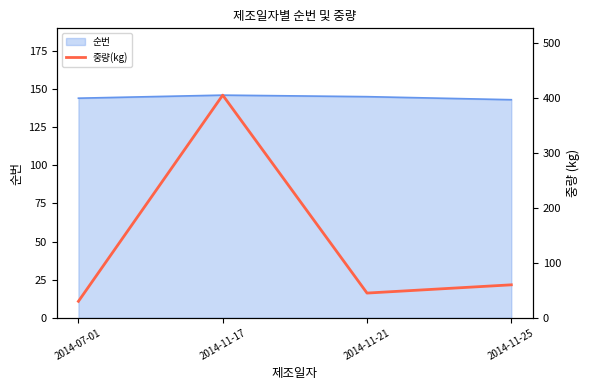

True or false: 순번 has a value of 55 at 2014-11-17.

False